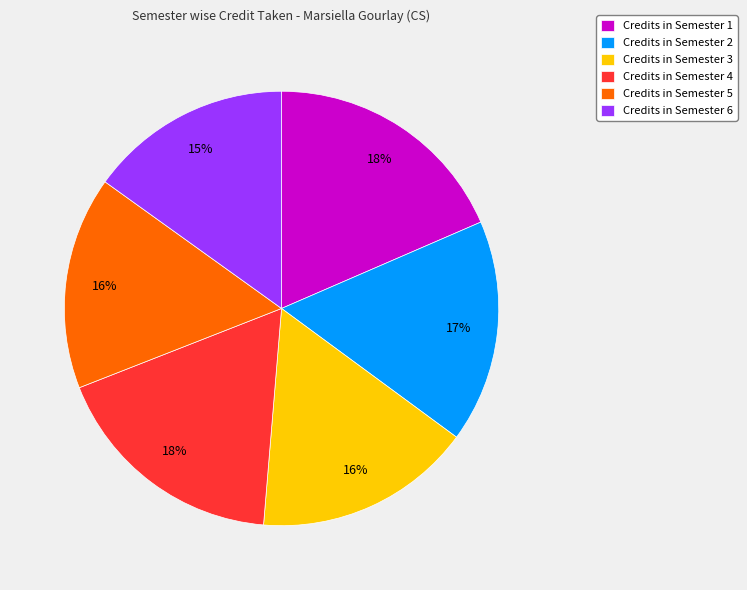

Is the sum of Credits in Semester 1 and Credits in Semester 5 greater than half?

No